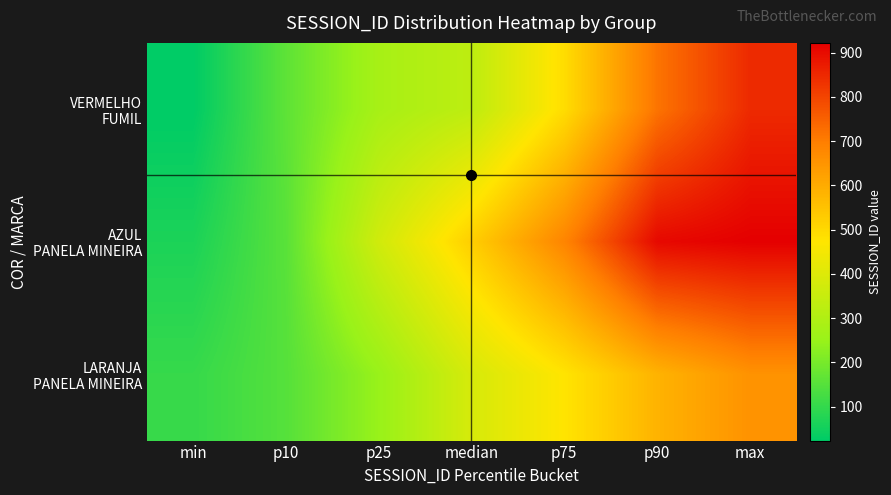

At p75, list the series in order from smallest to largest.

LARANJA PANELA MINEIRA, VERMELHO FUMIL, AZUL PANELA MINEIRA